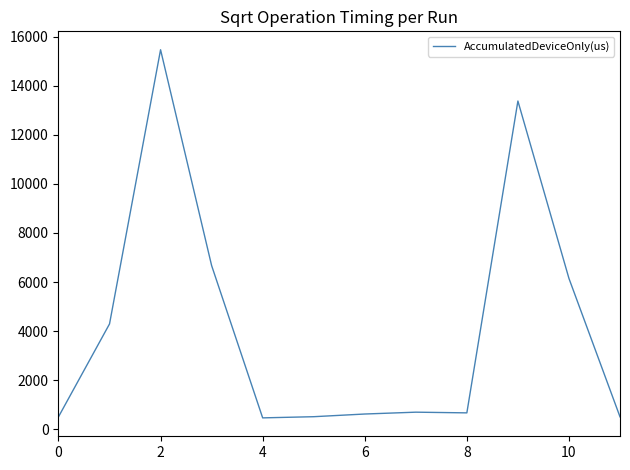

What is the smallest value displayed?

458.1